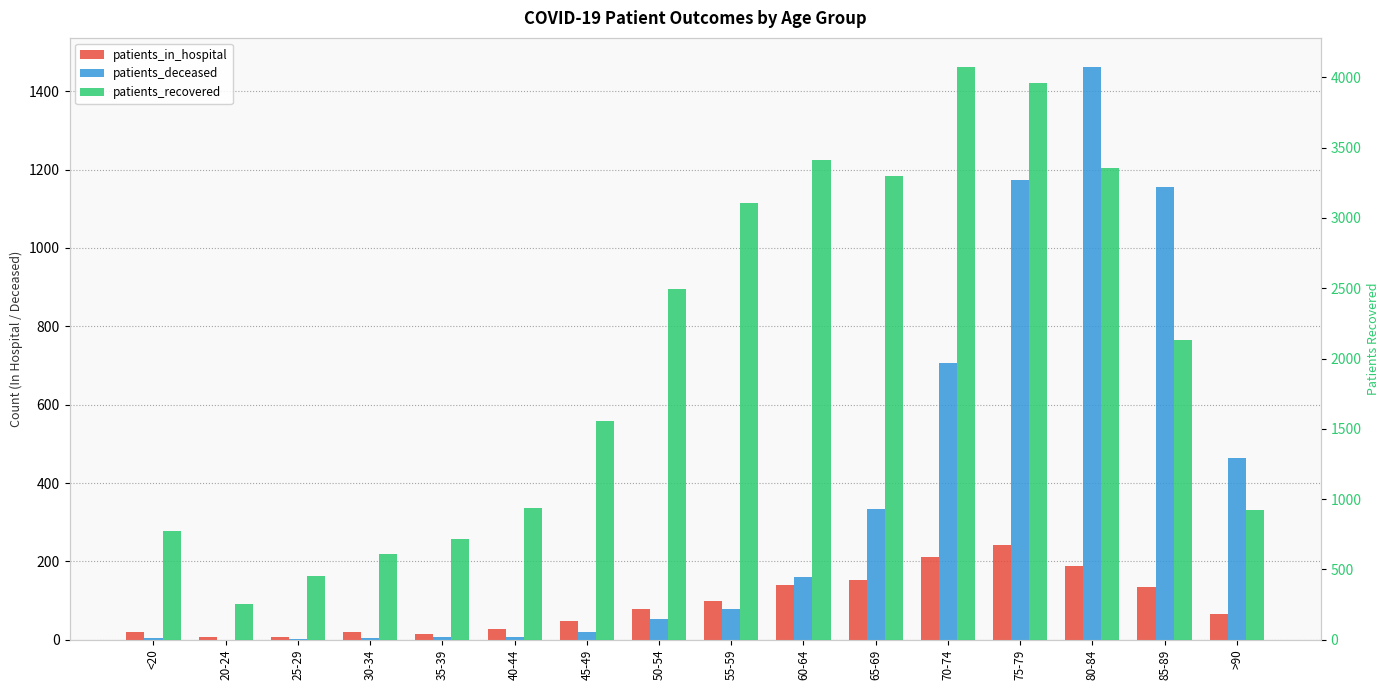

What is the label of the 5th bar from the right?

70-74